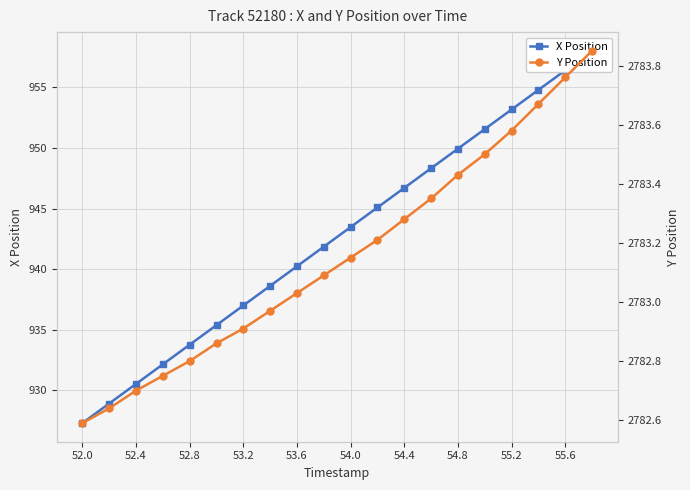

Where does the X Position series first go above 943?

54.0